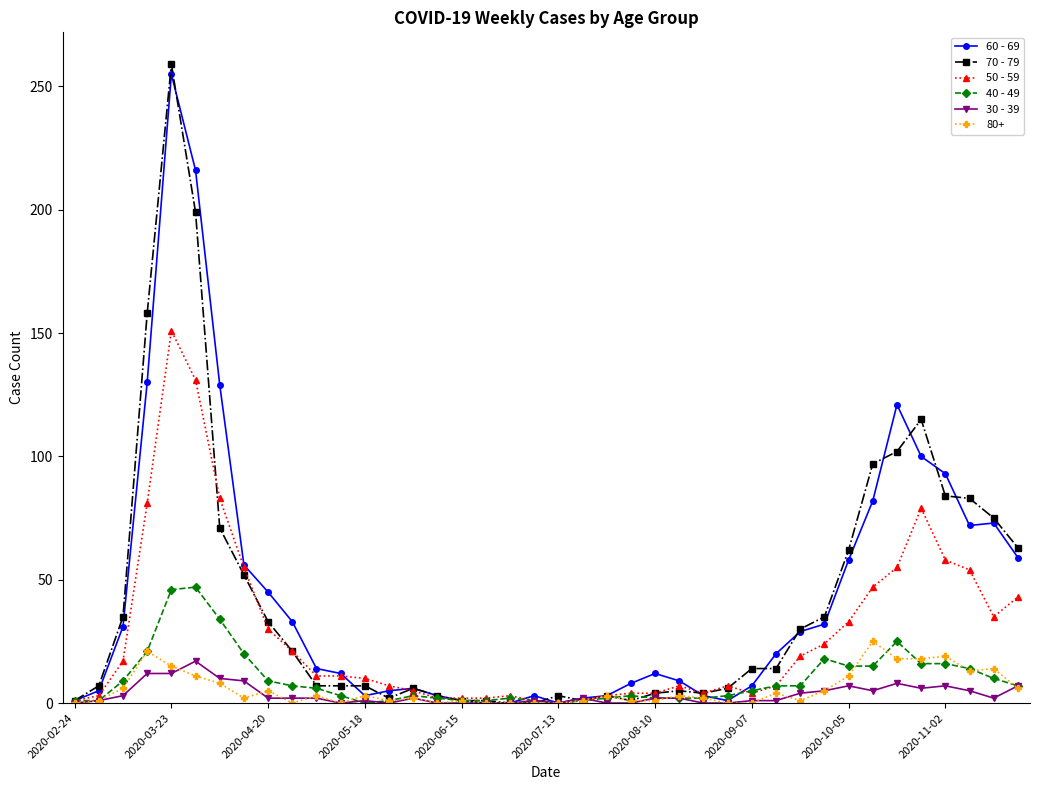

What is the maximum value shown in the chart?

259